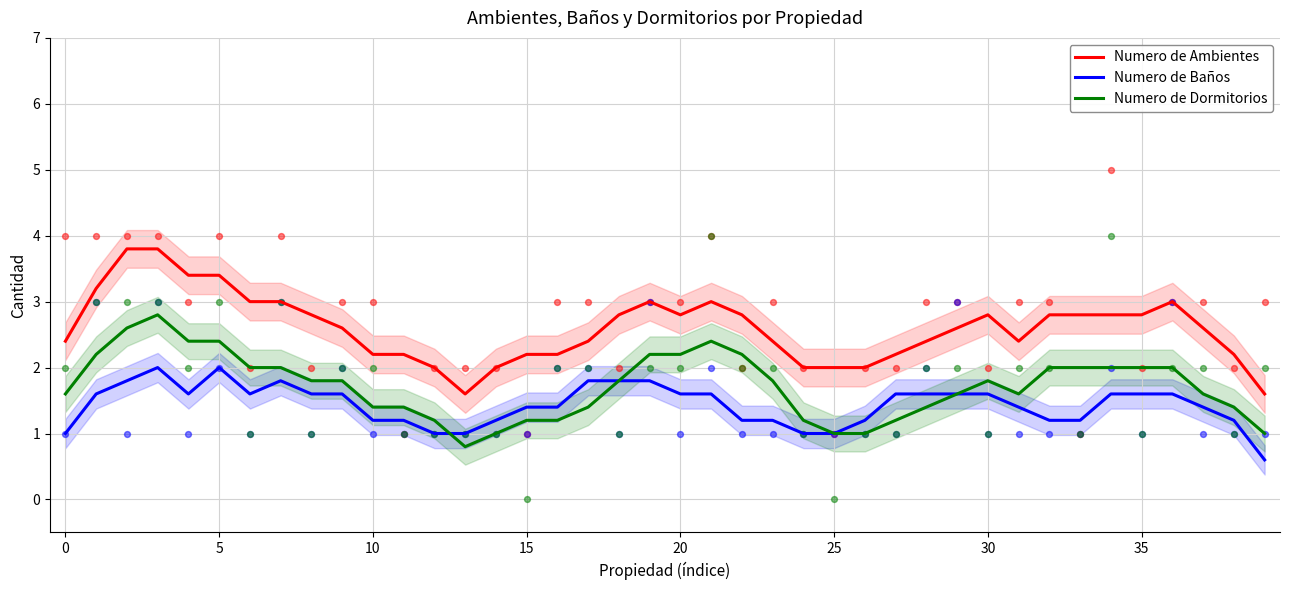

Which series contains the lowest Y value?

Numero de Baños